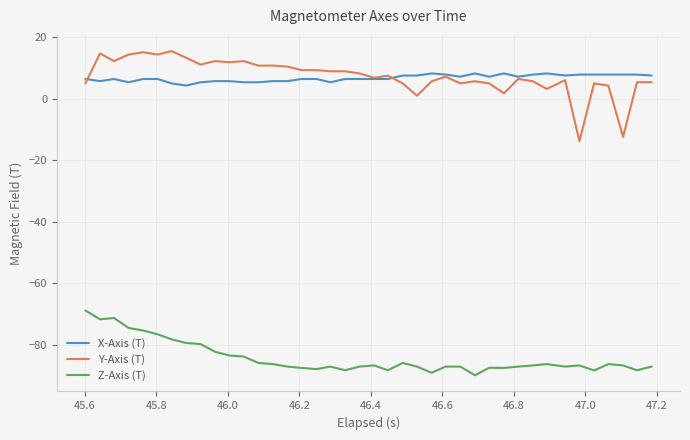

True or false: X-Axis (T) and Z-Axis (T) intersect in this chart.

False